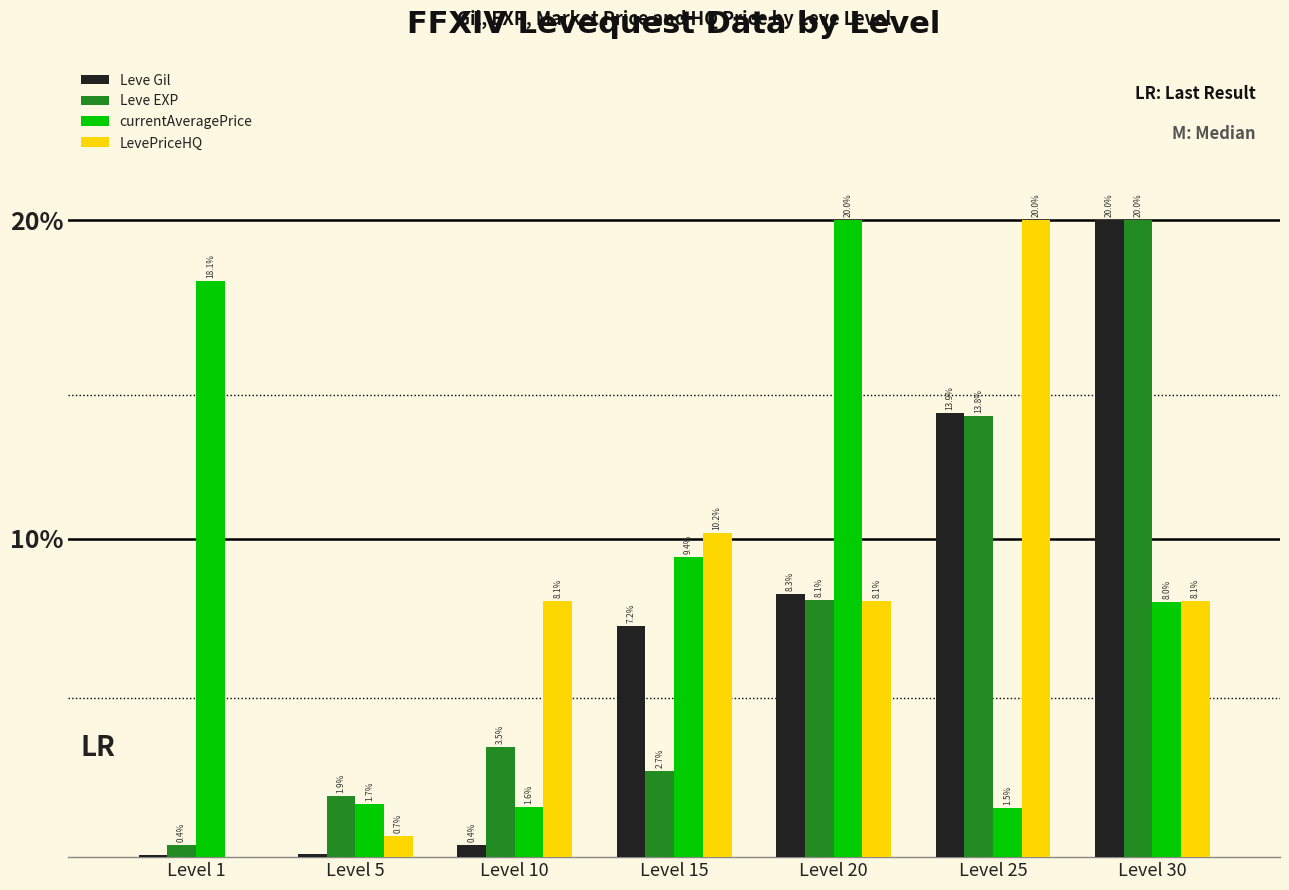

At which label does LevePriceHQ reach its peak?

Level 25